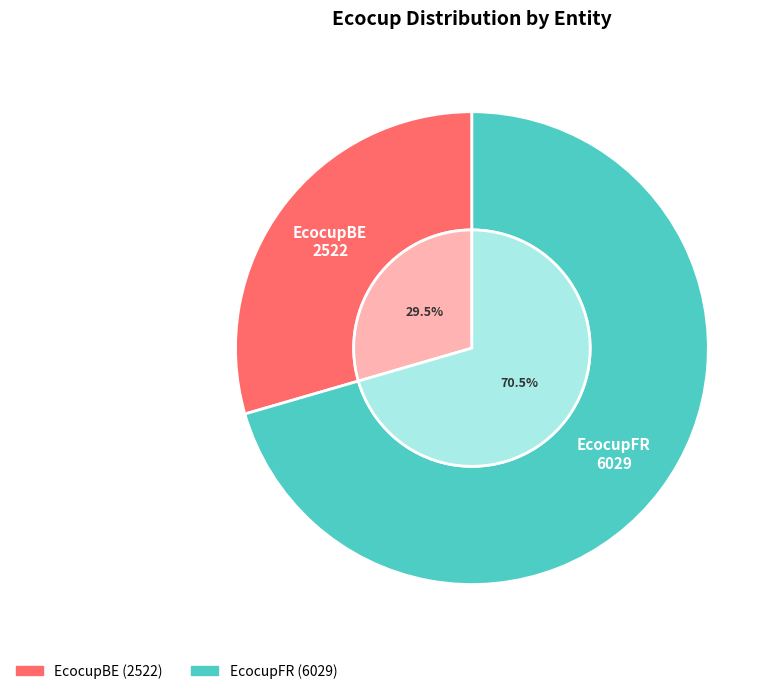

What is the change in value from EcocupBE to EcocupFR?

+3507